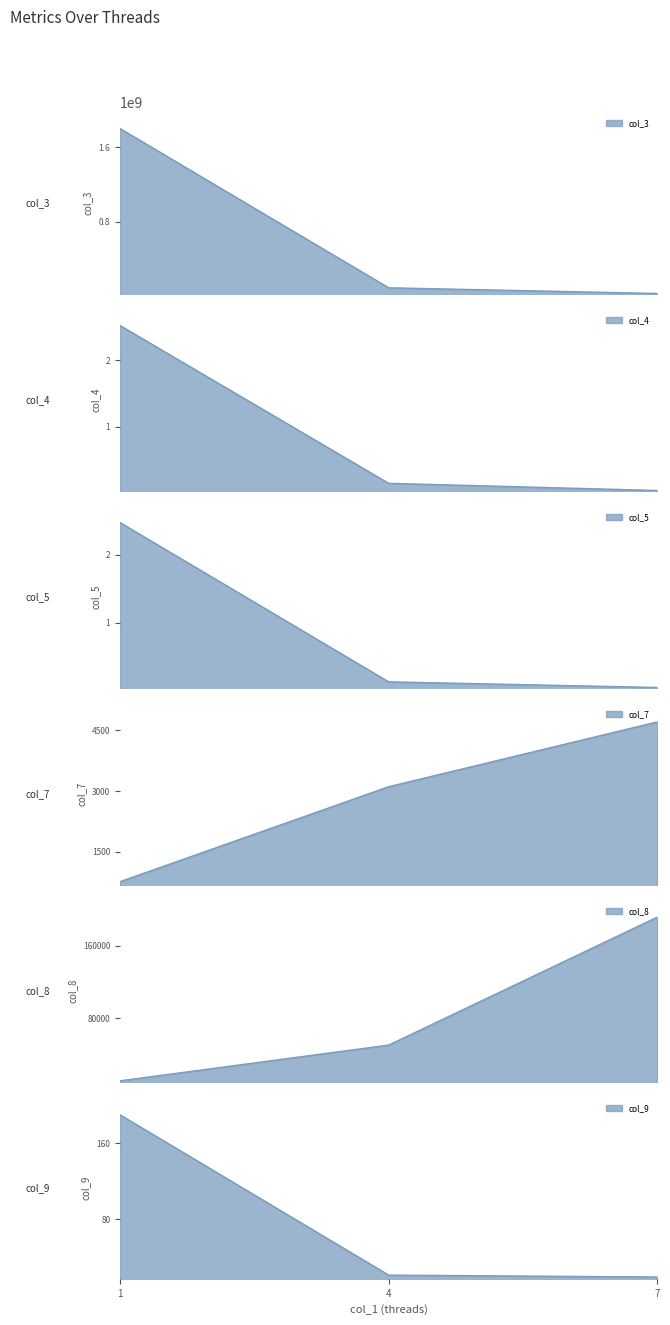

At which label does col_8 reach its minimum?

1